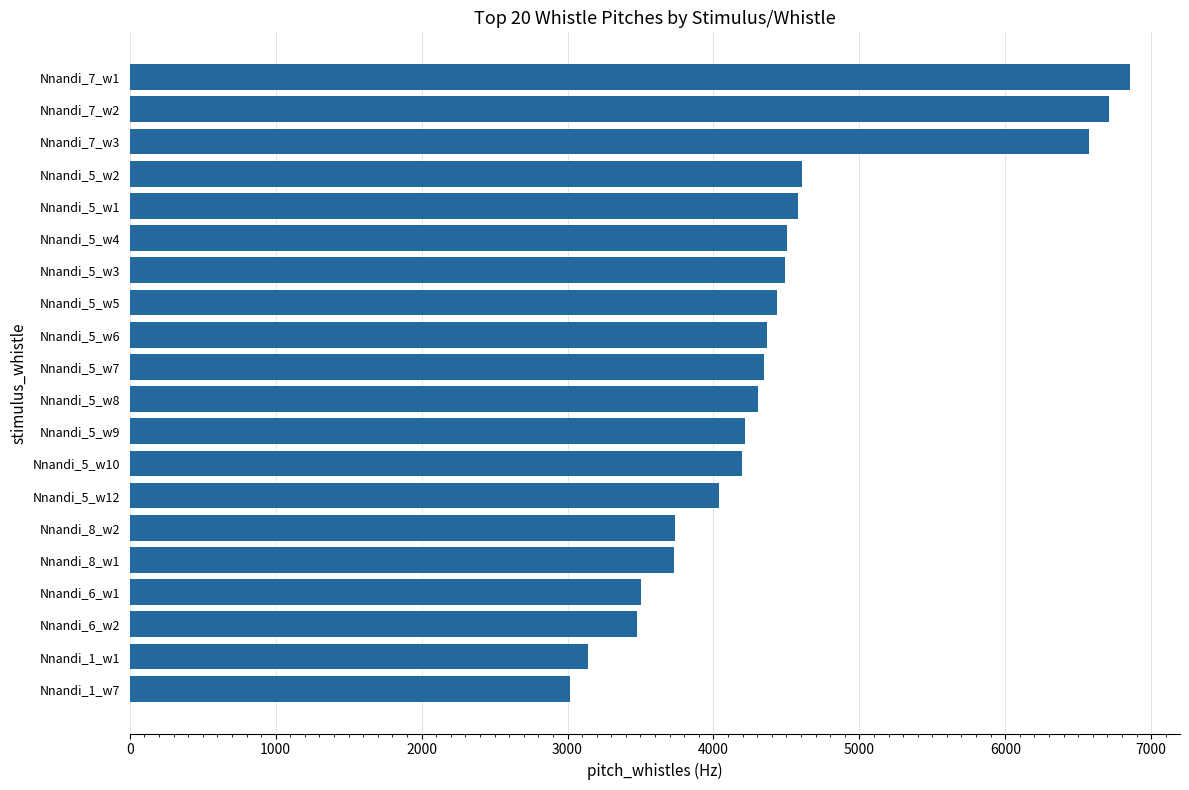

The value at Nnandi_5_w5 is 4437.3. True or false?

True